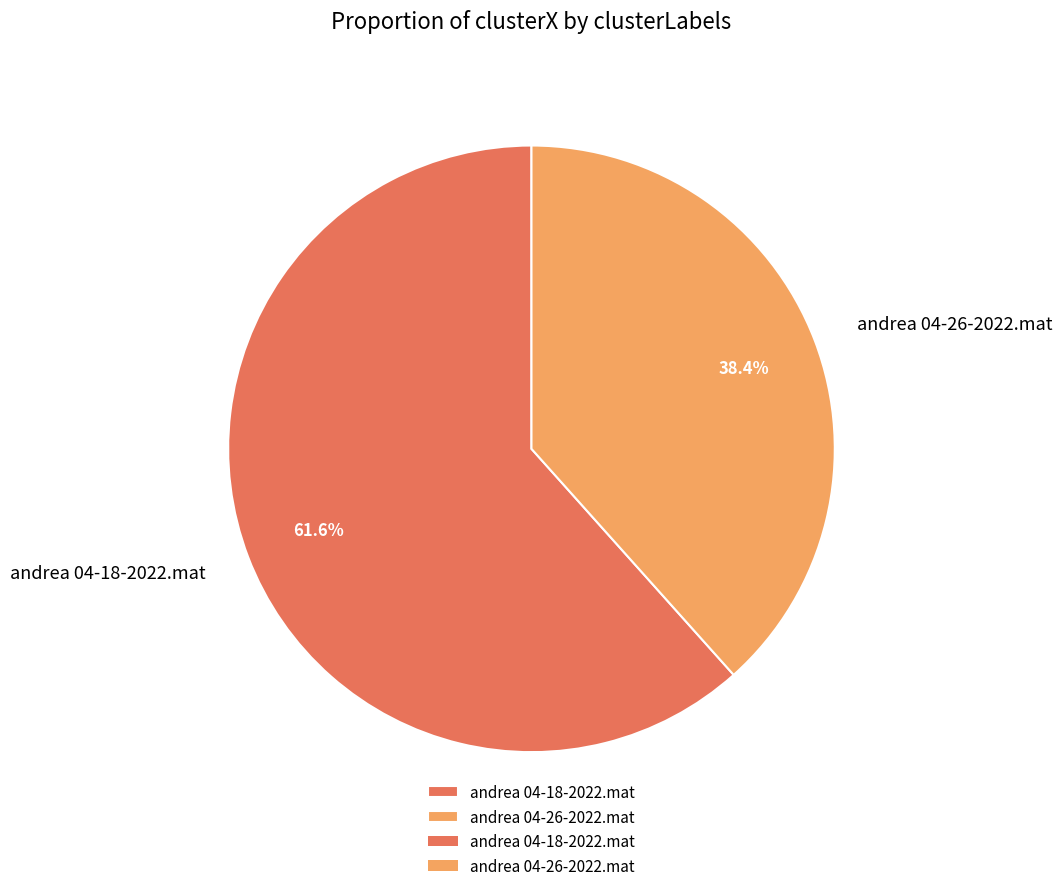

Is there any slice that represents more than half of the pie?

Yes